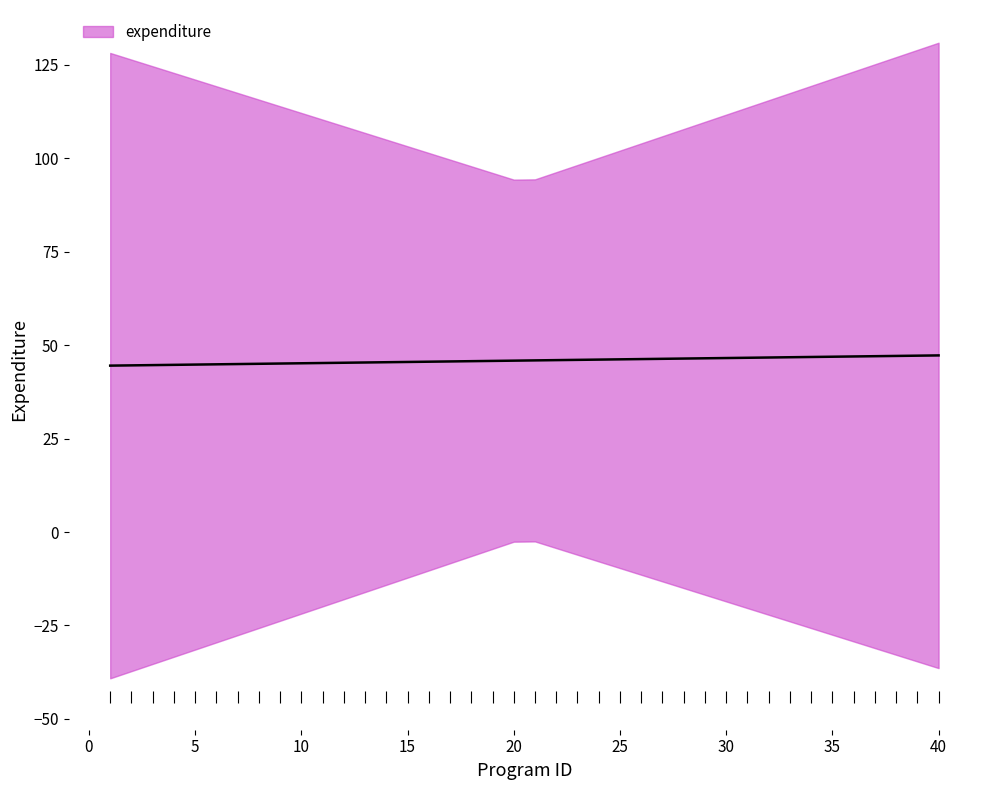

Rank the categories by value from highest to lowest.

3, 22, 12, 23, 39, 29, 16, 11, 34, 36, 31, 30, 4, 35, 10, 37, 9, 6, 2, 15, 32, 7, 19, 38, 17, 21, 5, 26, 40, 13, 20, 24, 1, 25, 14, 28, 8, 18, 33, 27